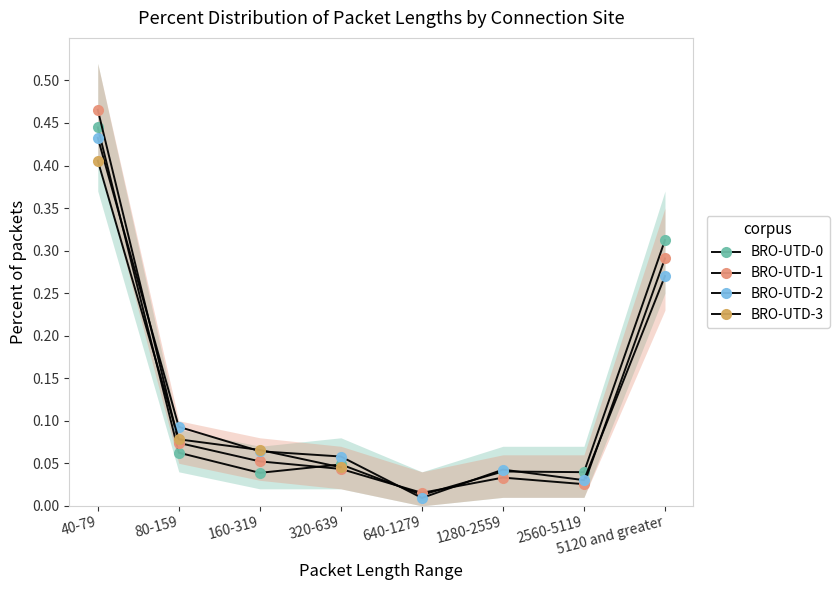

Rank the series at 640-1279 from lowest to highest value.

BRO-UTD-2, BRO-UTD-0, BRO-UTD-1, BRO-UTD-3